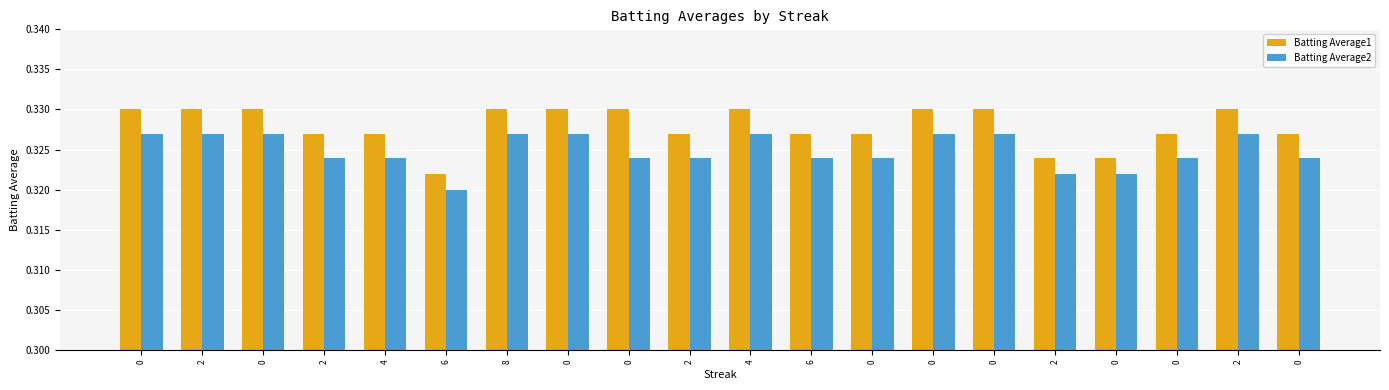

How many series are shown in this chart?

2